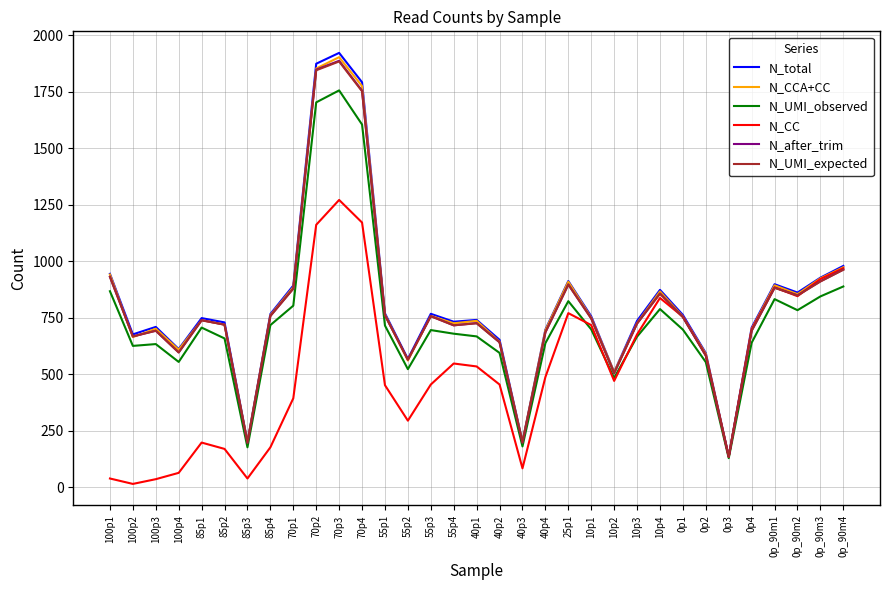

Which label corresponds to the largest value in the chart?

70p3